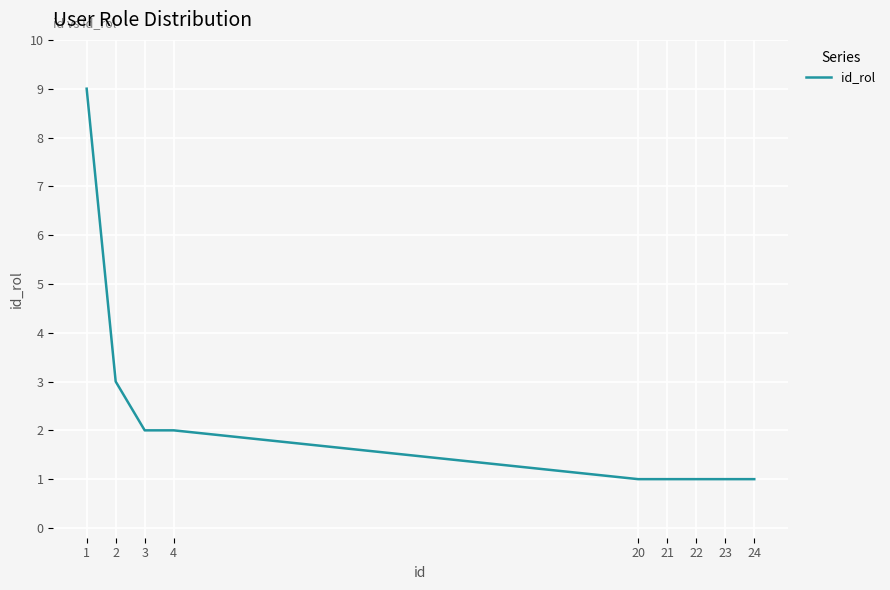

The value at 20 is 0. True or false?

False